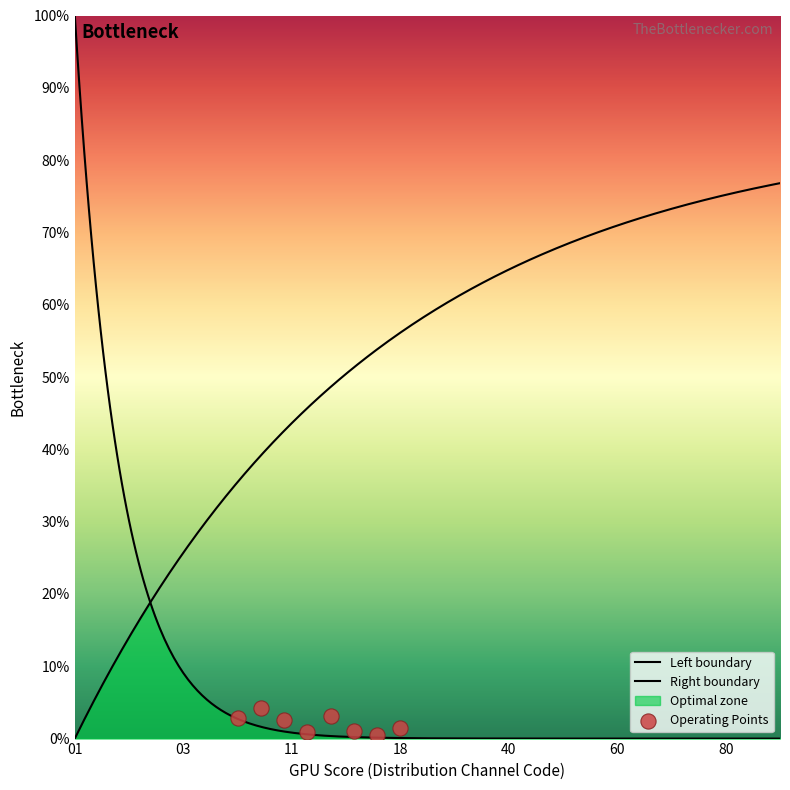

Approximately how many times larger is the value at 50 compared to 04?

12.5